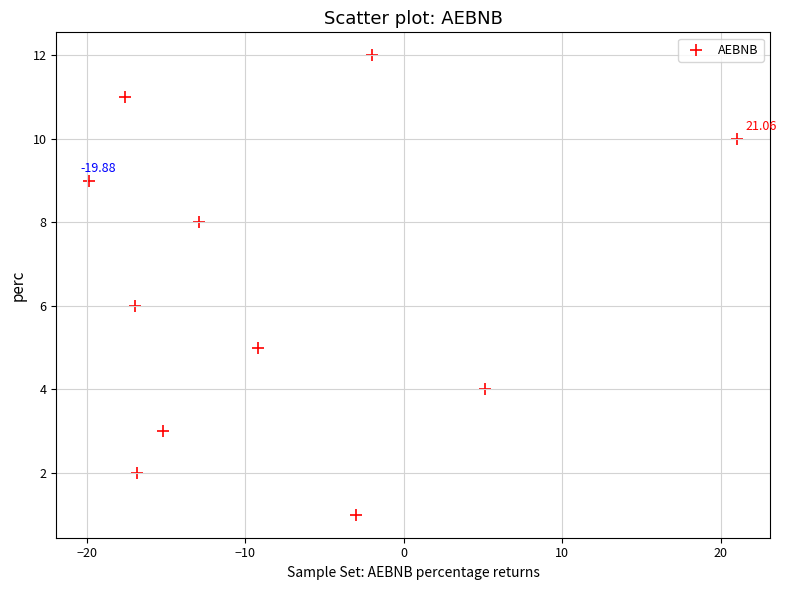

What is the average Y value?

6